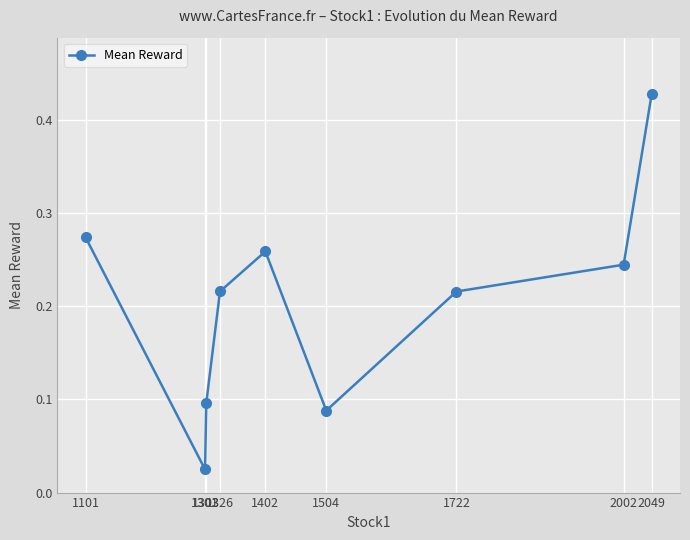

What is the change in value from 1101 to 2049?

+0.2